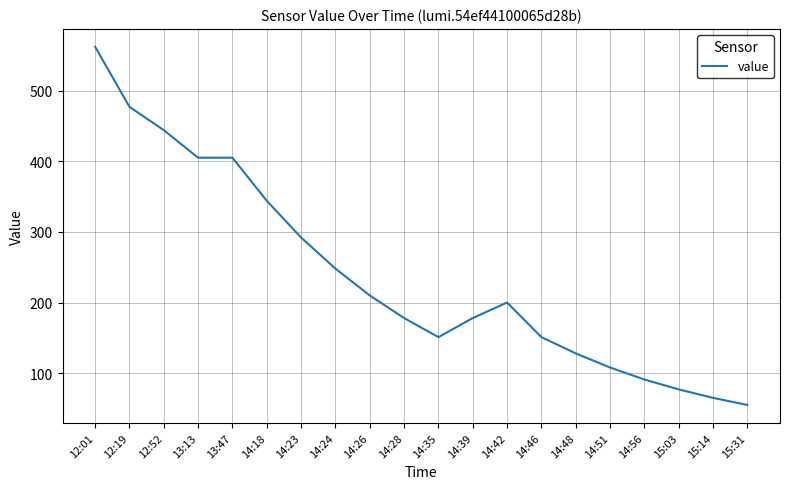

Which has a higher value, 14:24 or 15:14?

14:24